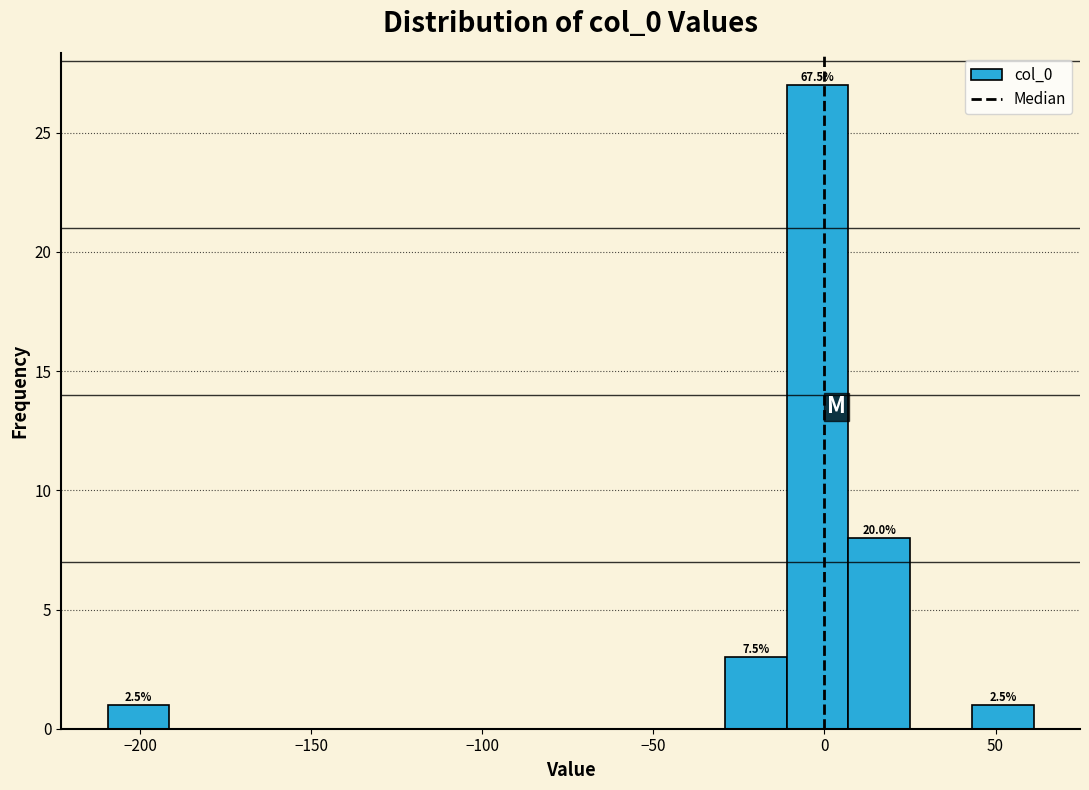

Read against the x-axis, roughly where is the centre of the tallest bar?

0